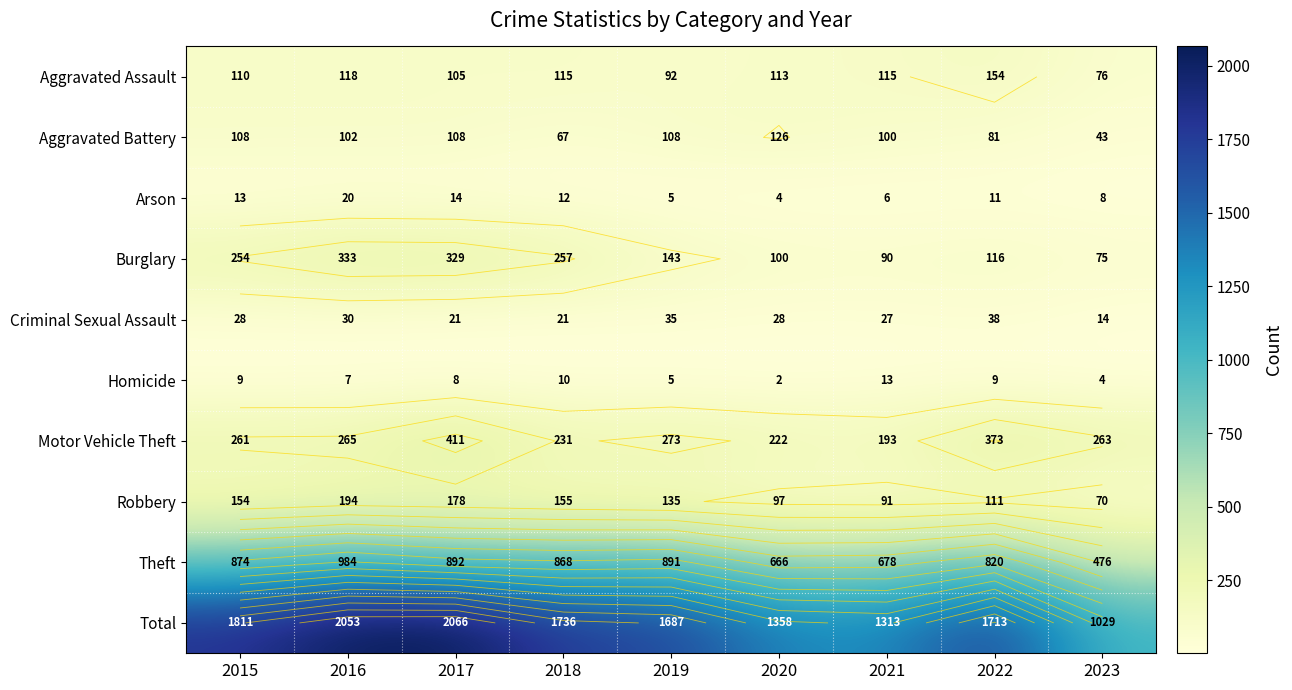

What is the average value of the Aggravated Battery series?

94